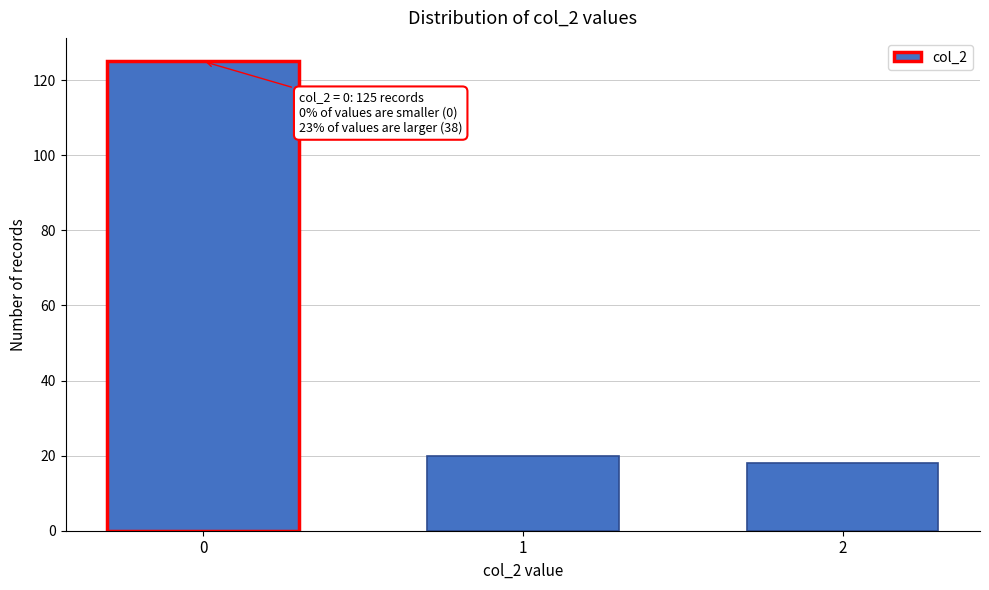

Reading right to left, transcribe all the data shown in this chart.

18	20	125